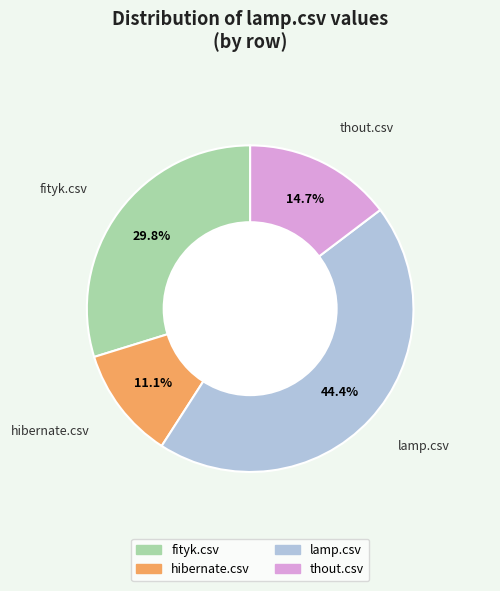

Which has a higher value, thout.csv or fityk.csv?

fityk.csv